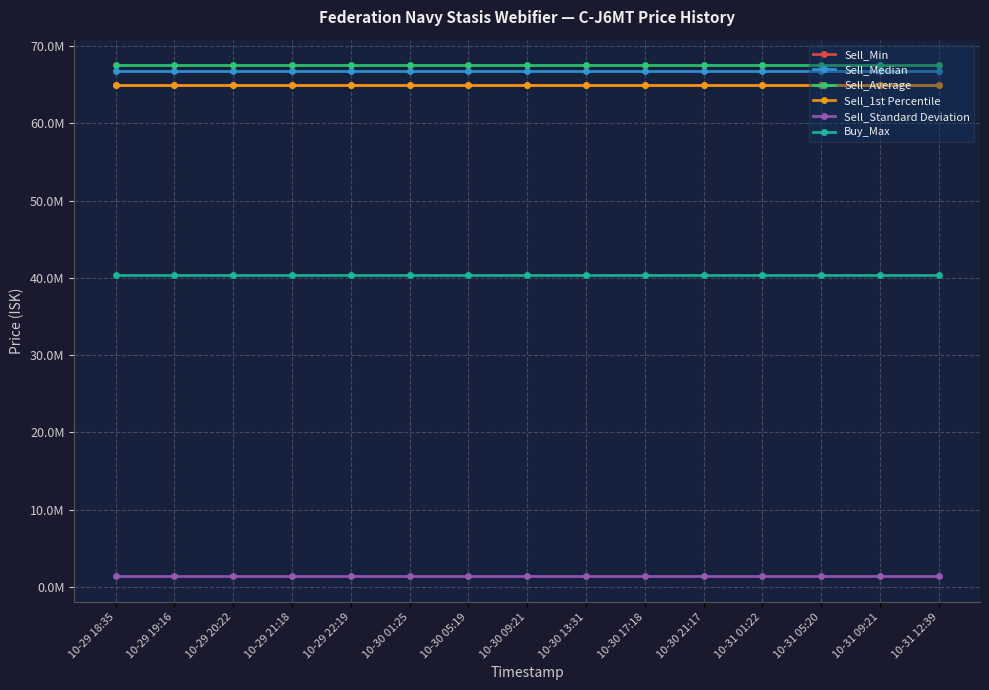

True or false: Sell_Min and Sell_Standard Deviation cross at least once.

False